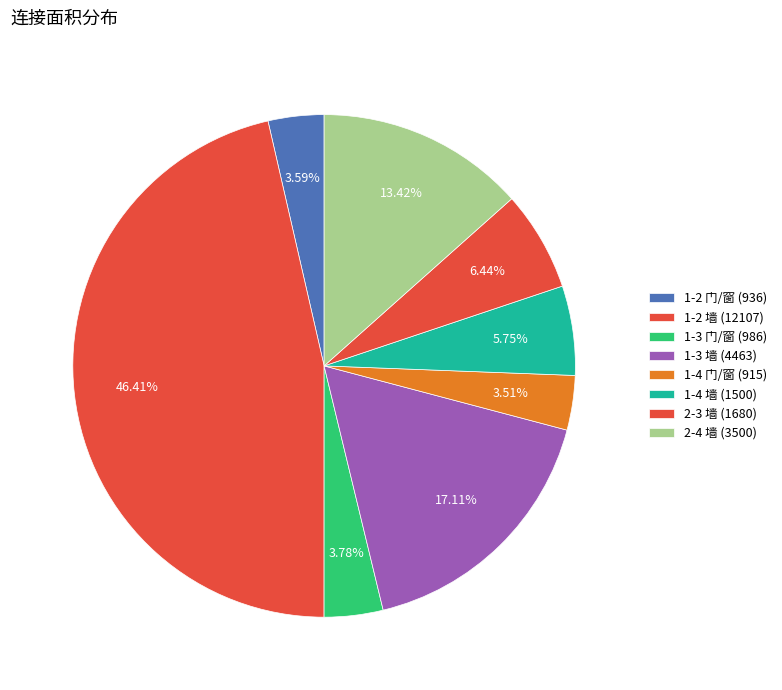

Count the number of slices in the pie.

8